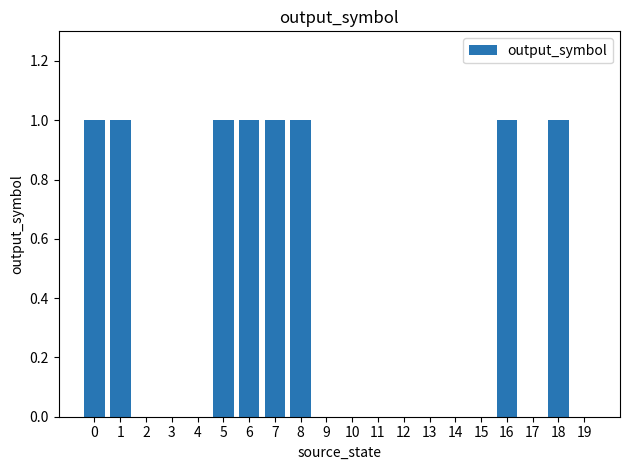

What is the sum of all values?

8